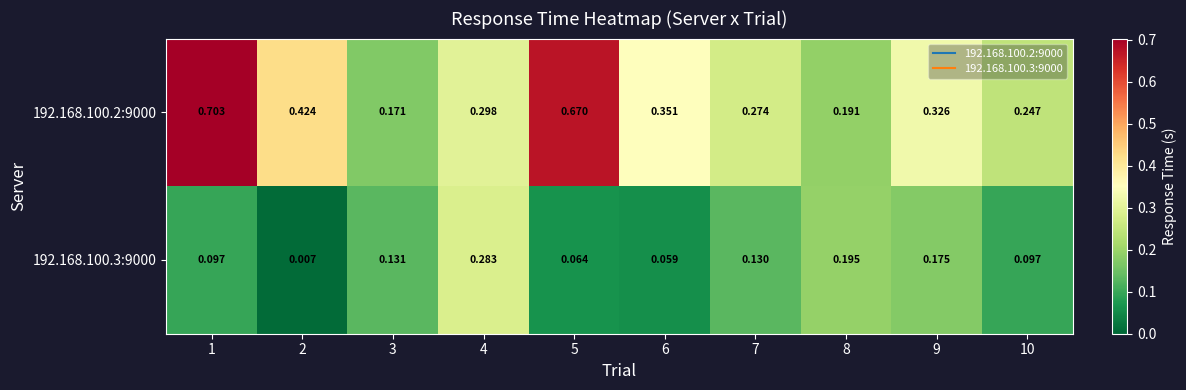

Is the value of 192.168.100.2:9000 at 2 greater than the value of 192.168.100.3:9000 at 3?

Yes